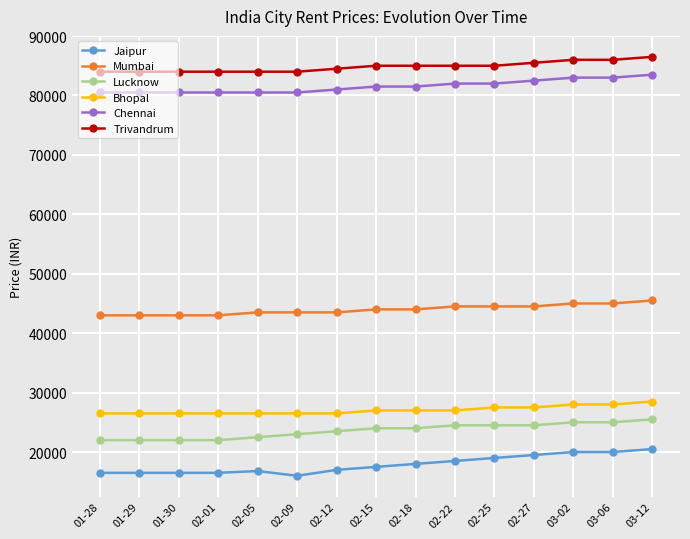

Count the number of categories in the chart.

15